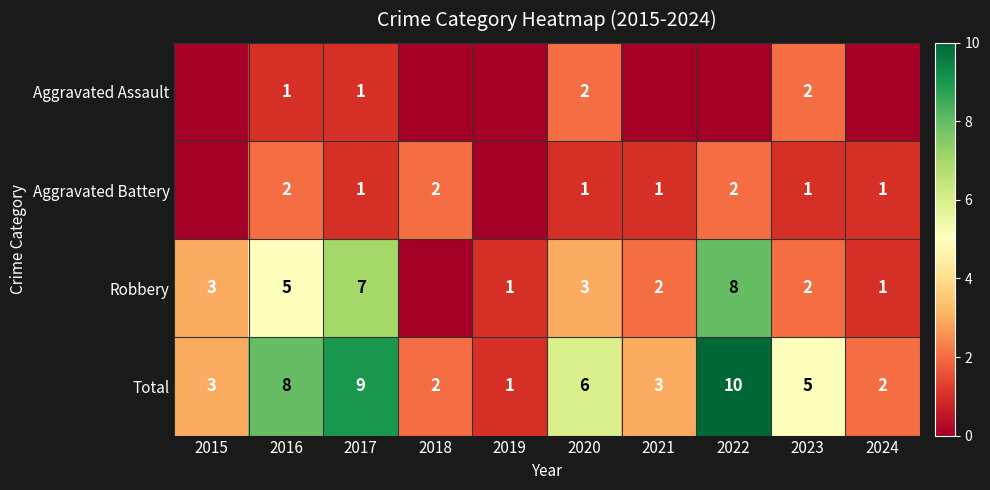

At which label does Total reach its peak?

2022